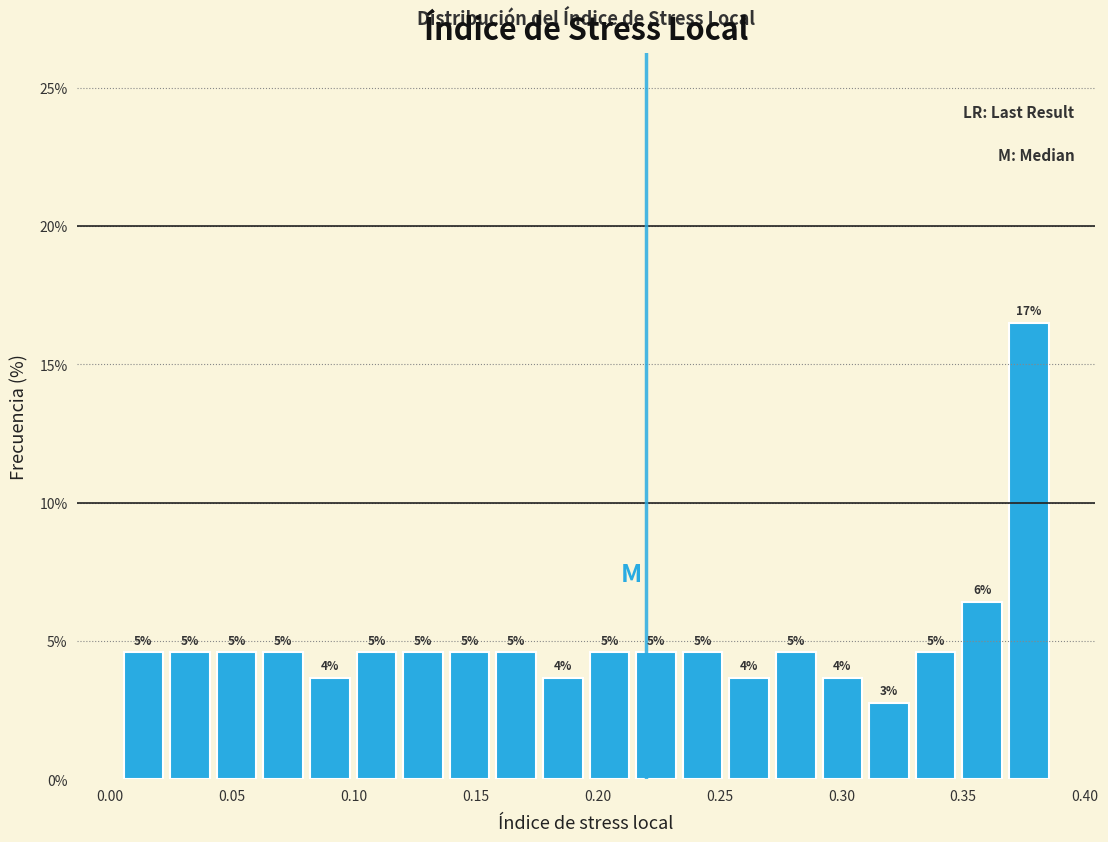

Read against the x-axis, roughly where is the centre of the tallest bar?

0.375